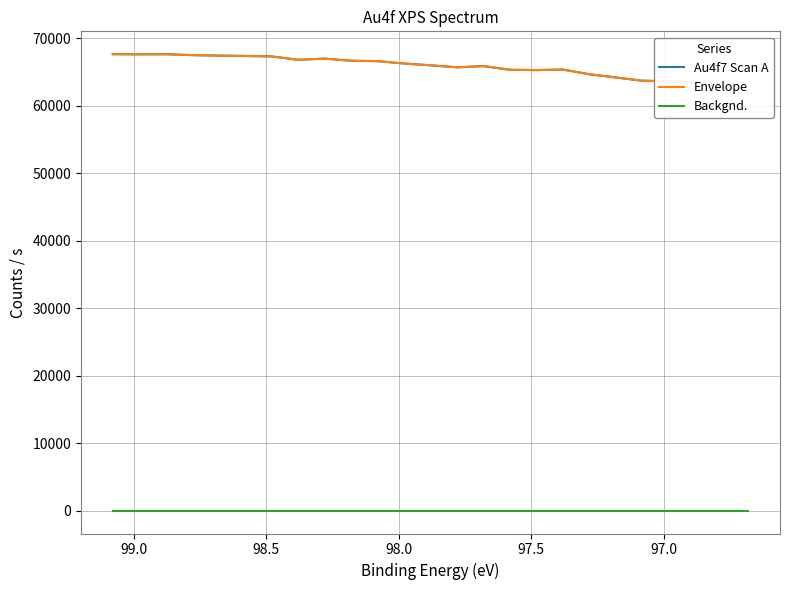

Does the chart display data point markers on the line(s)?

No